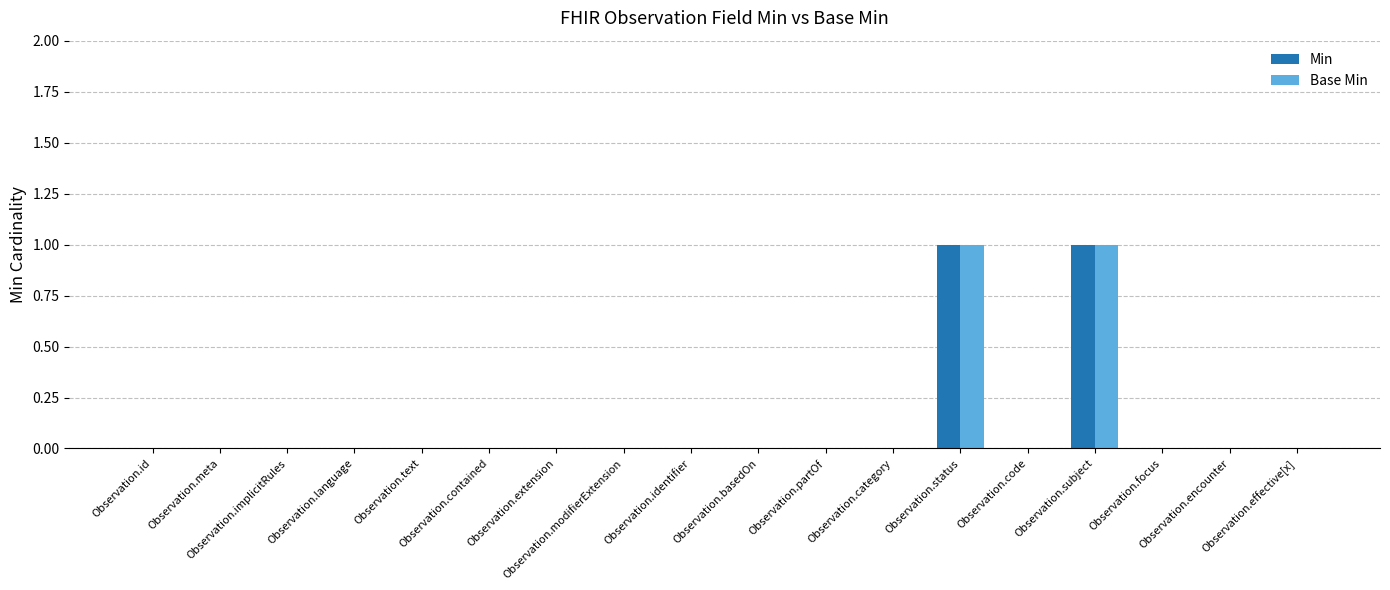

What is the sum of all Min values?

2